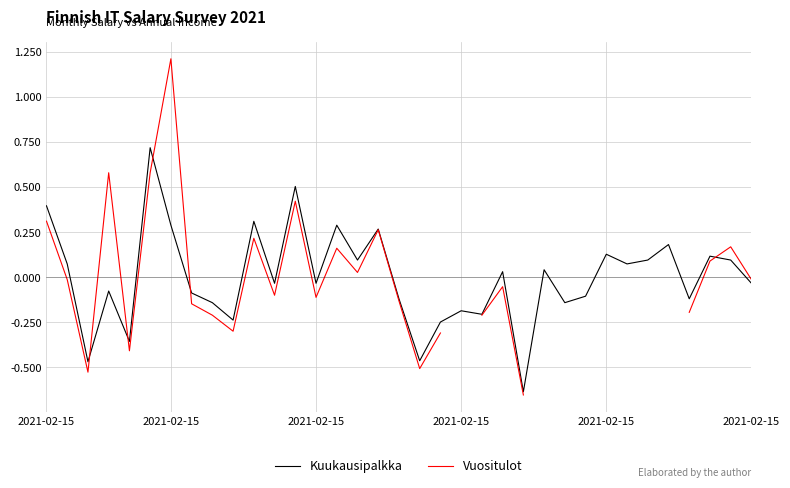

What is the sum of the Kuukausipalkka values at 2021-02-15 and 34?

-0.1